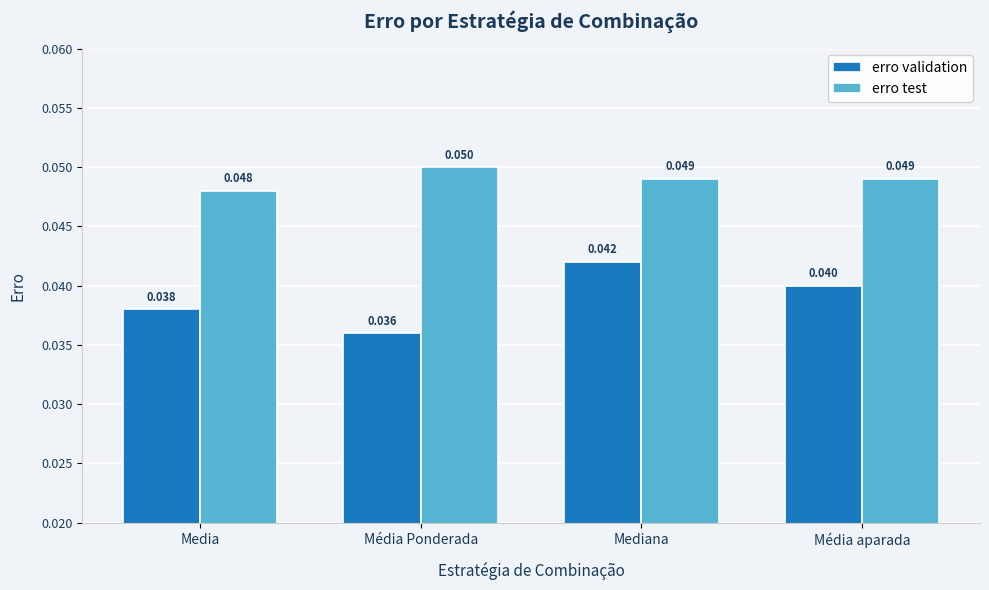

What are all the series names shown in the legend?

erro validation, erro test